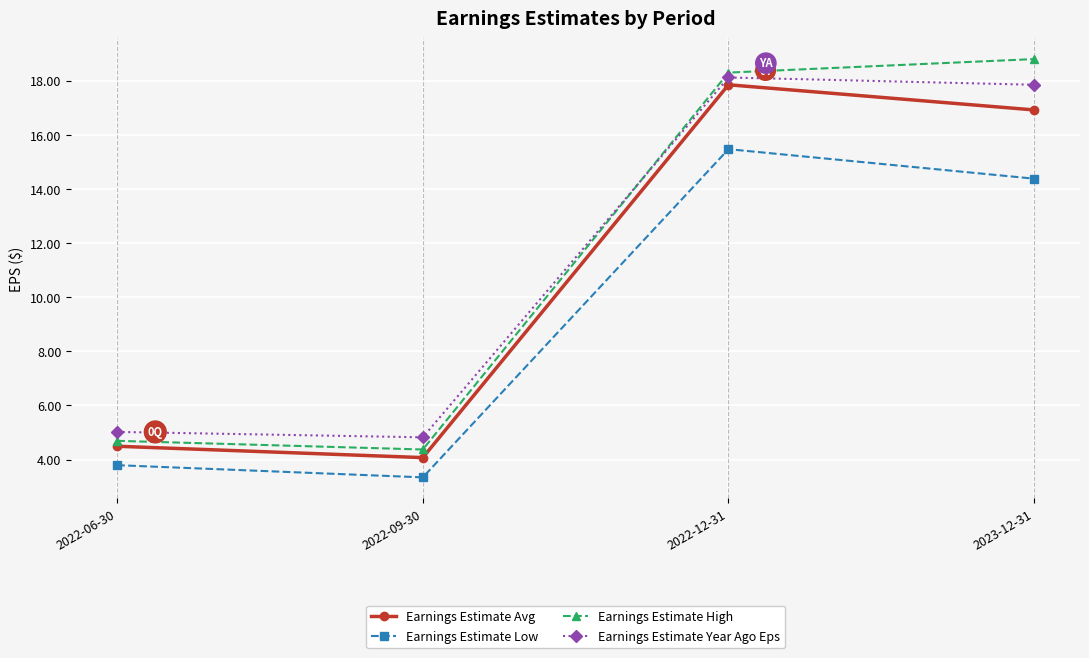

List the series in order of their peak value, highest first.

Earnings Estimate High, Earnings Estimate Year Ago Eps, Earnings Estimate Avg, Earnings Estimate Low